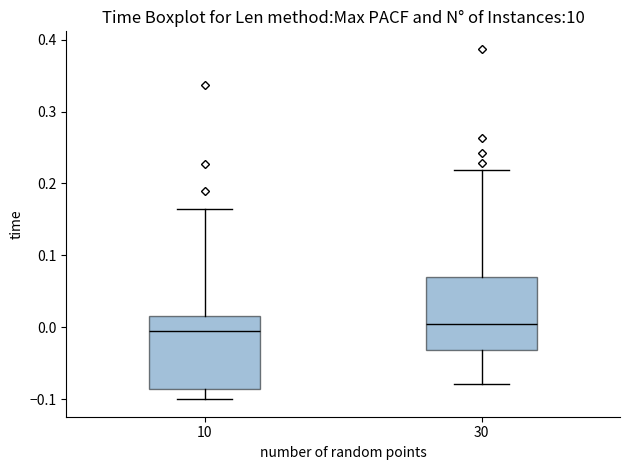

Reading left to right, read every box against the y-axis: the position of its median line, the range the box covers, and the ends of its whiskers. The values are not printed on the chart, so give them approximately, as read against the axis.

10: median -0.01, box -0.09 to 0.02, whiskers -0.10 to 0.16
30: median 0.00, box -0.03 to 0.07, whiskers -0.08 to 0.22